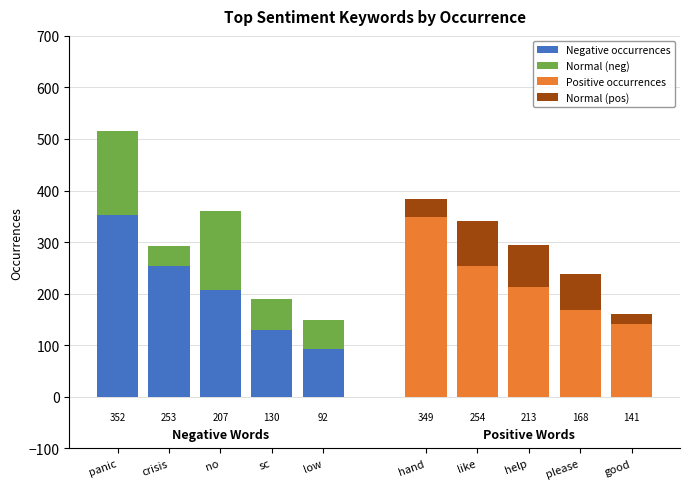

Between panic and sc, which is larger?

panic